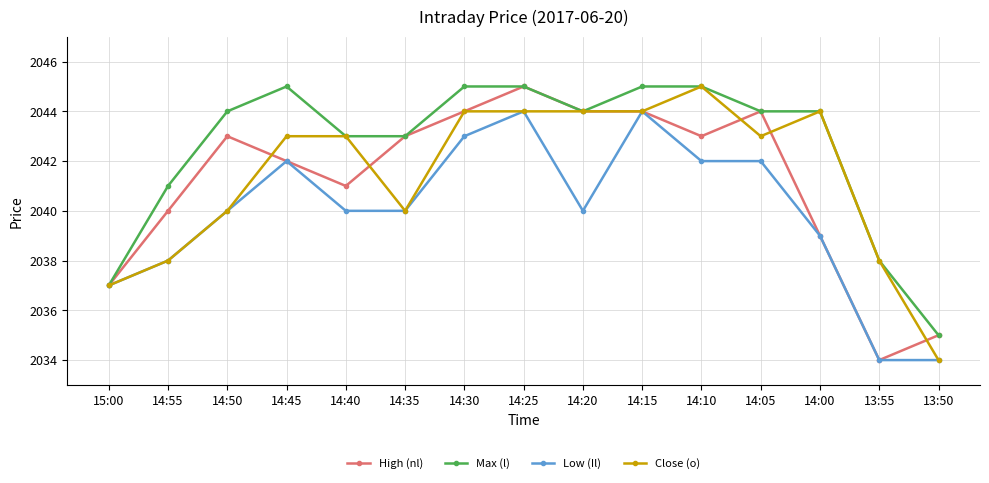

Is the value of Low (Il) at 14:55 greater than the value of High (nl) at 15:00?

Yes